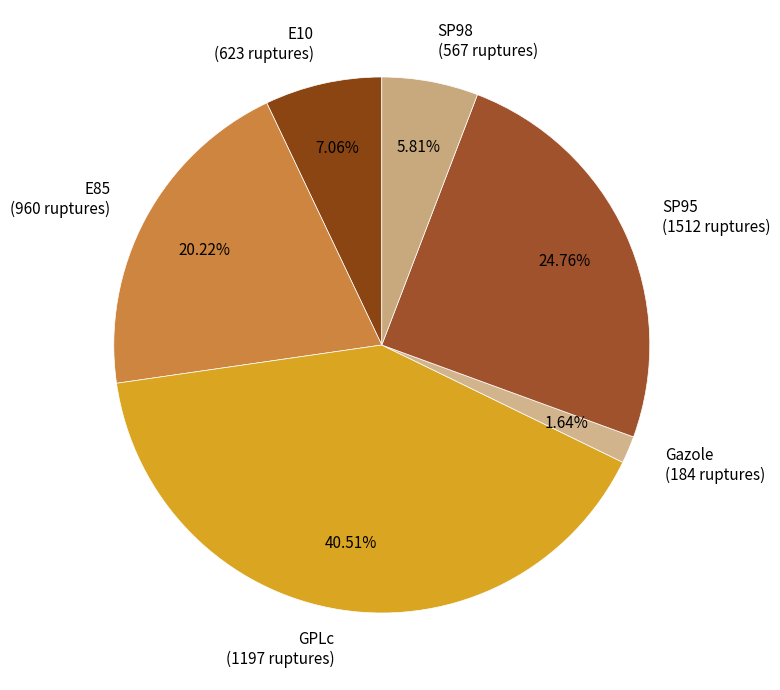

To the nearest percent, what is the combined percentage of E10 and E85?

27%